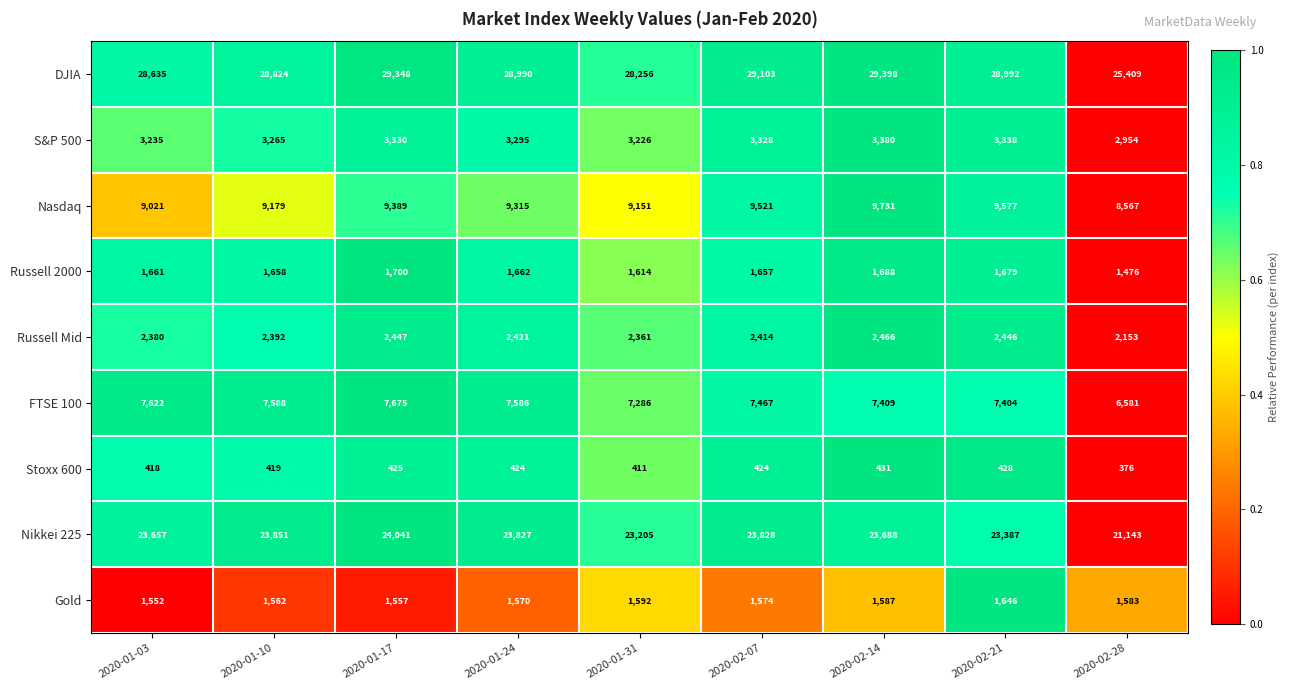

True or false: Russell 2000 has a value of 786 at 2020-02-28.

False